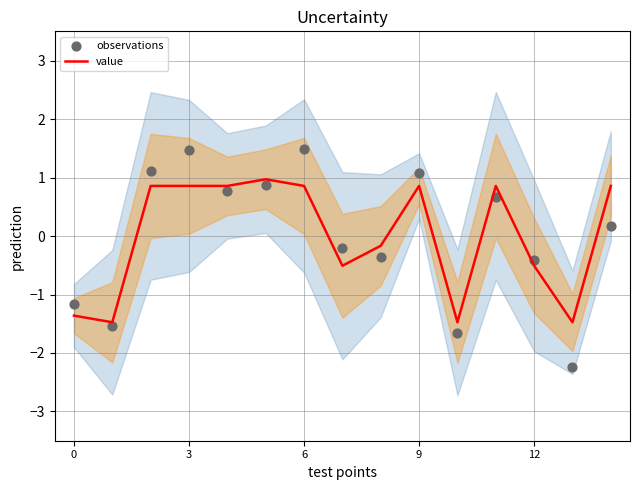

Which series contains the highest Y value?

observations